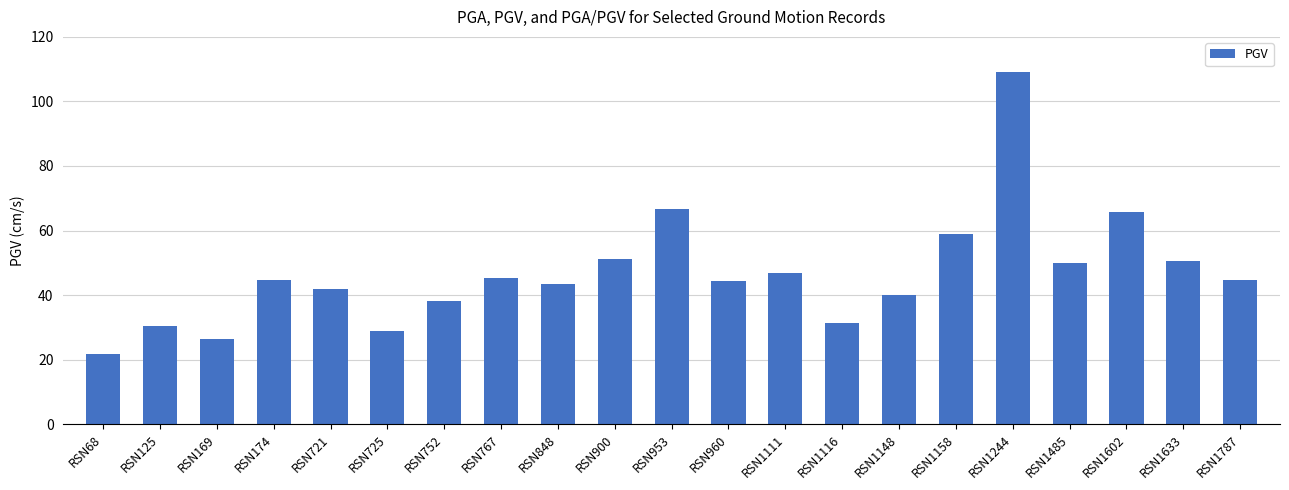

What is the minimum value shown in the chart?

21.7